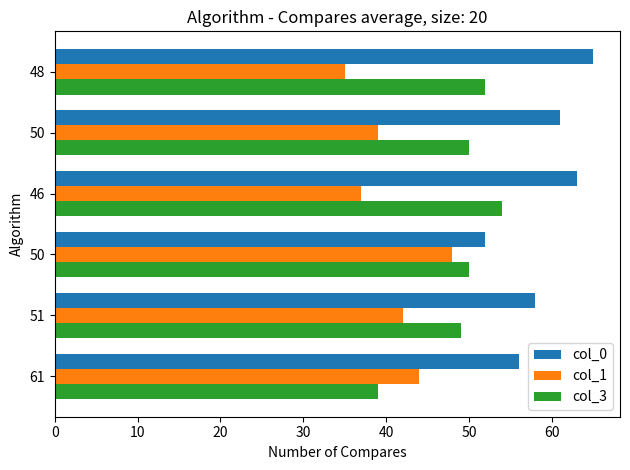

What are all the series names shown in the legend?

col_0, col_1, col_3